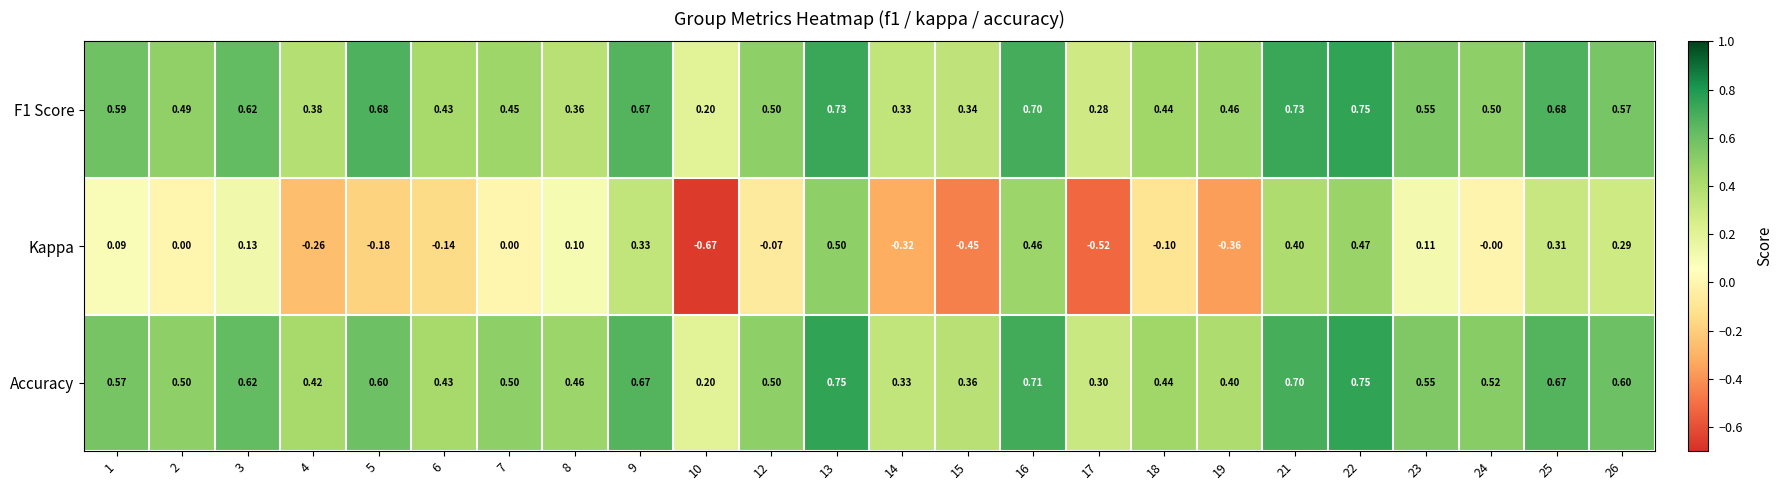

Which series has the widest spread of values?

Kappa